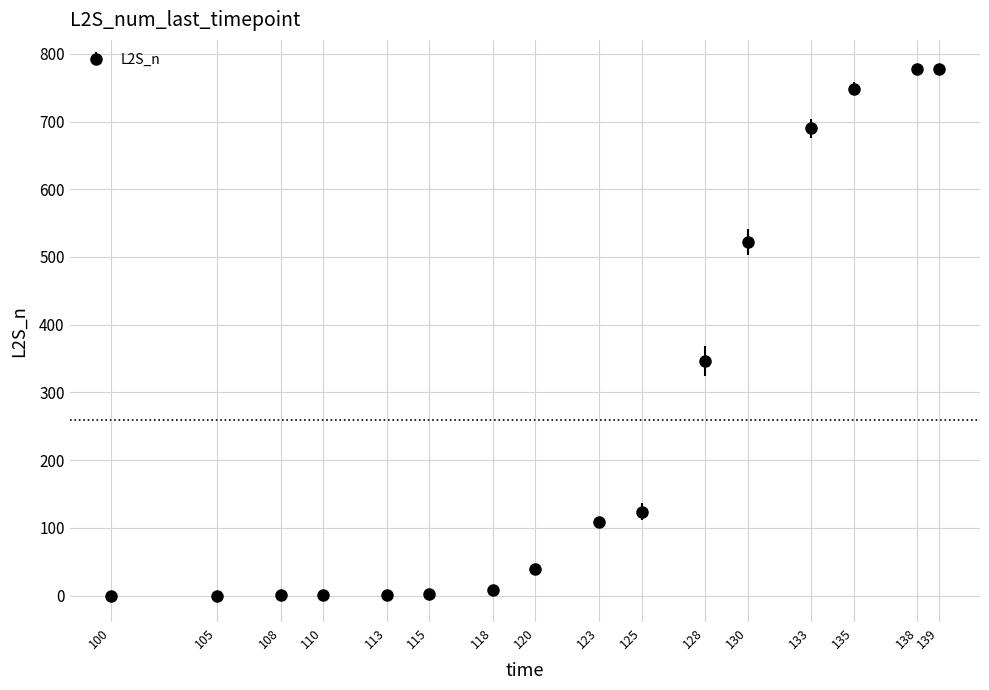

The chart shows a value of 525.3 at 128. True or false?

False